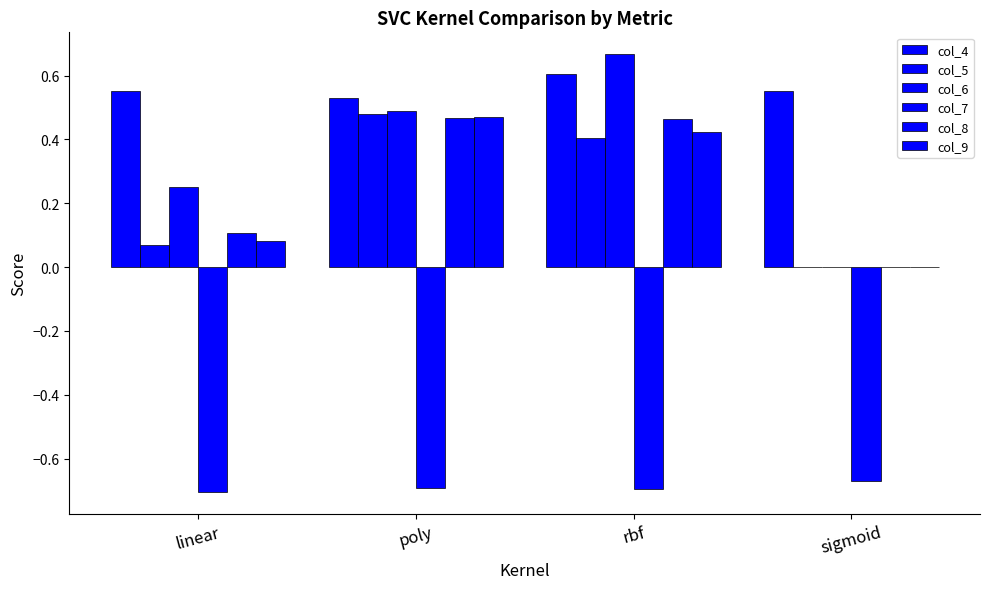

Between linear and poly, which is larger?

linear